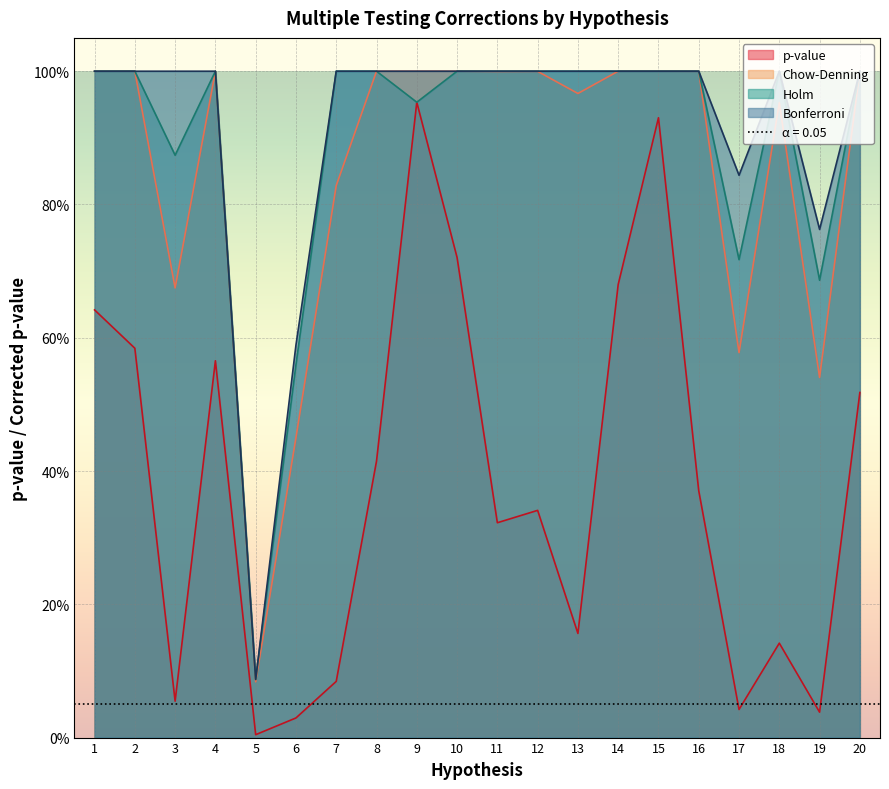

How many interior local valleys does the Bonferroni series have?

3